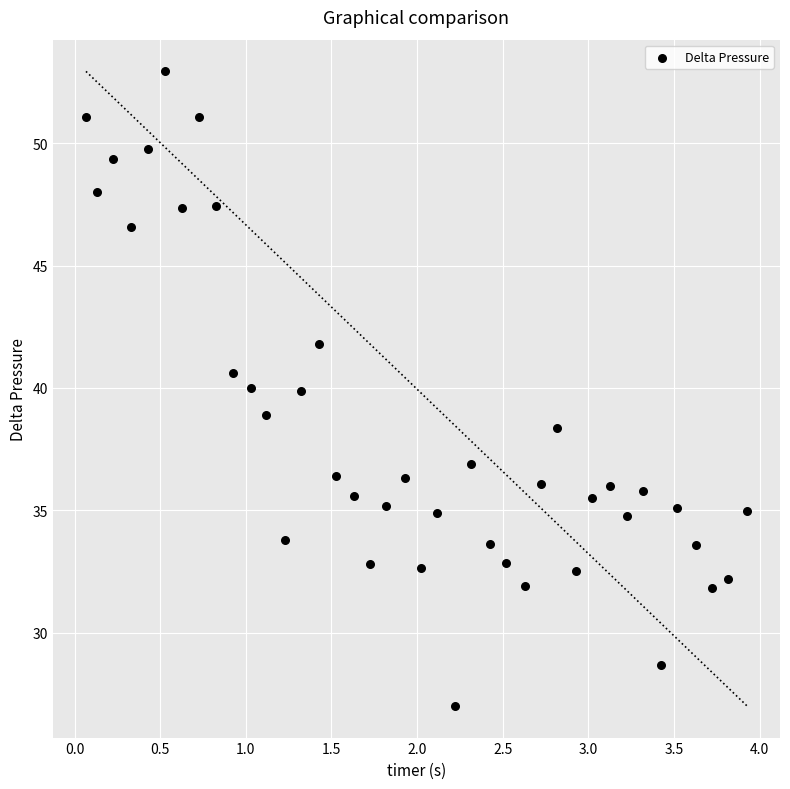

What is the range of X values (max minus min)?

3.9